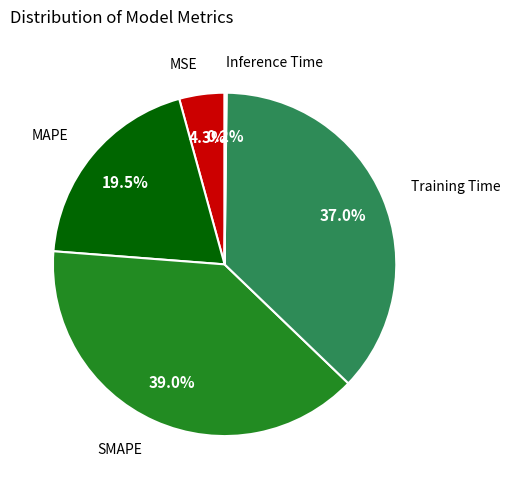

Approximately how many times larger is the value at MAPE compared to SMAPE?

0.5